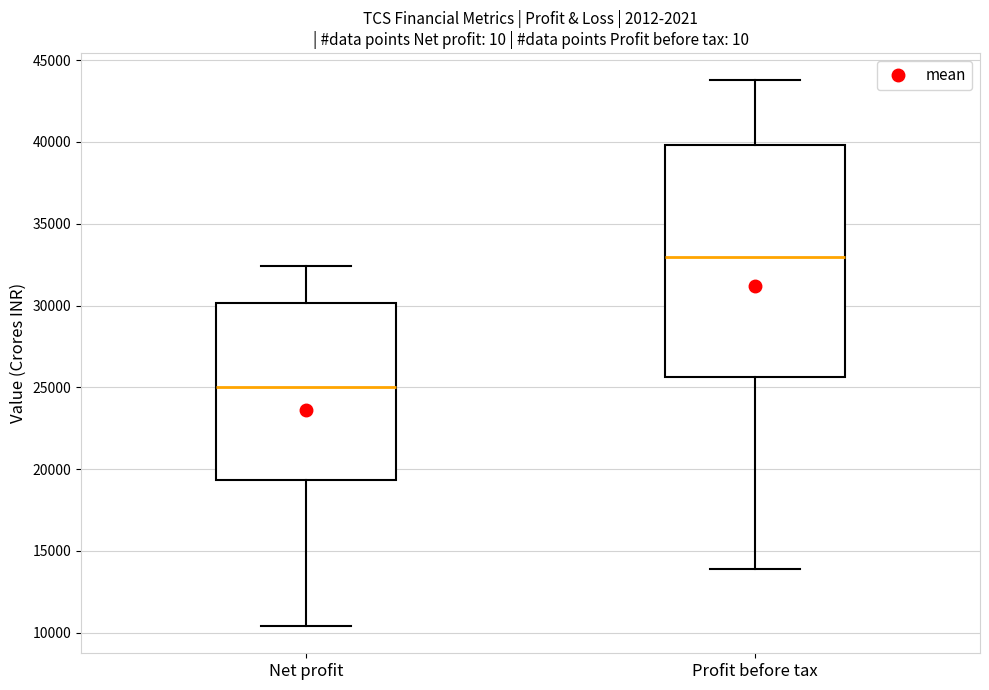

Comparing the boxes themselves (not the whiskers), which one is the tallest?

Profit before tax